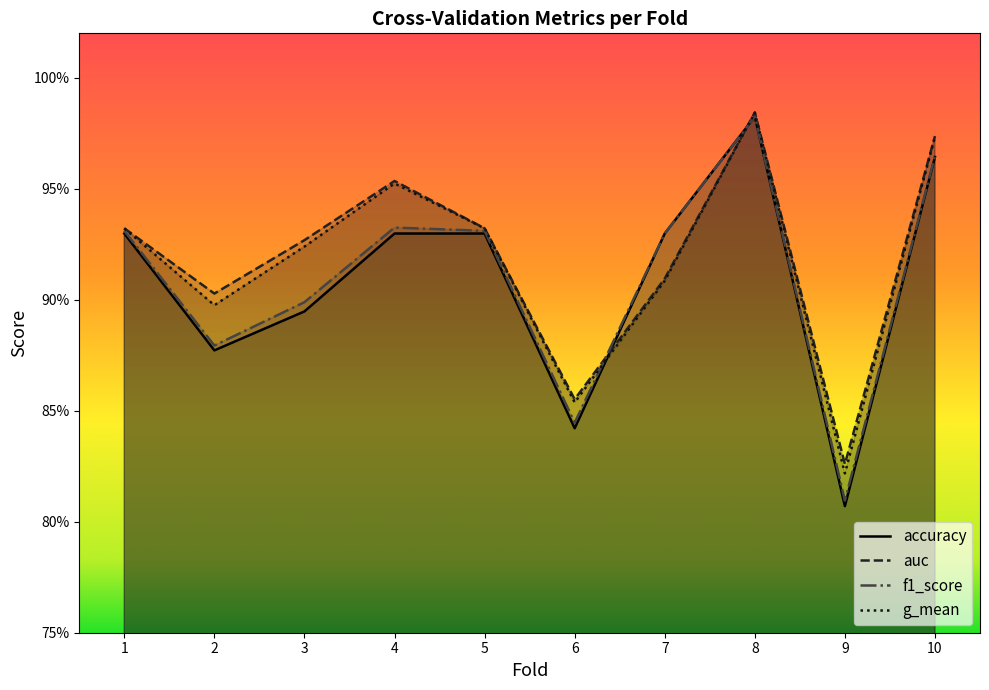

What is the sum of the auc values at 10 and 5?

1.9